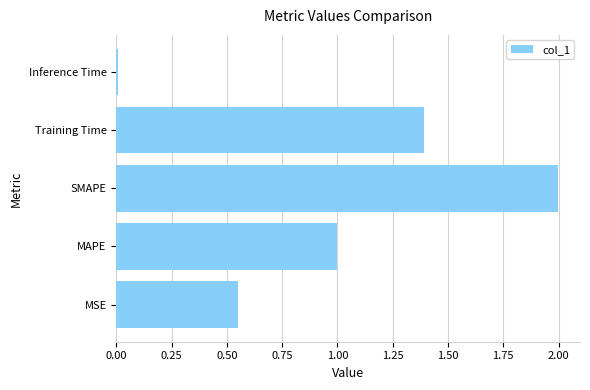

Approximately how many times larger is the value at SMAPE compared to Training Time?

1.4